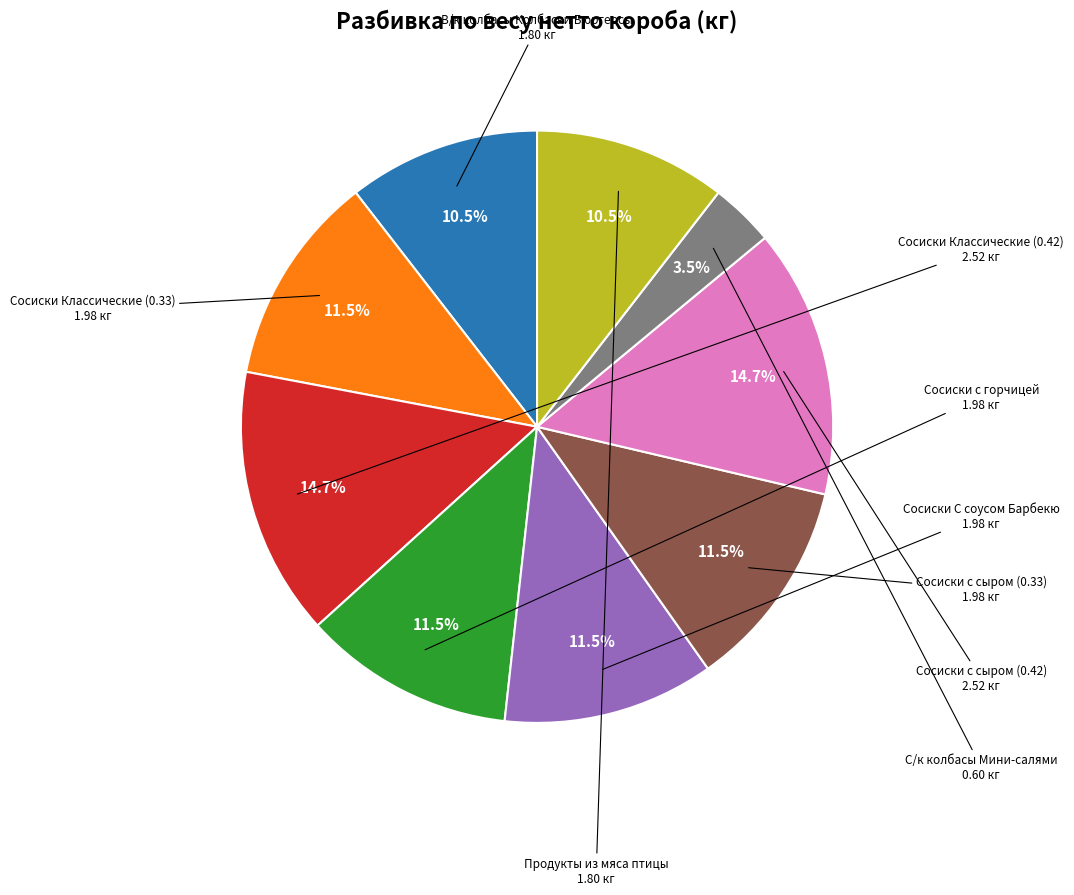

What percentage do Сосиски Классические (0.42) and Продукты из мяса птицы together represent?

25.2%